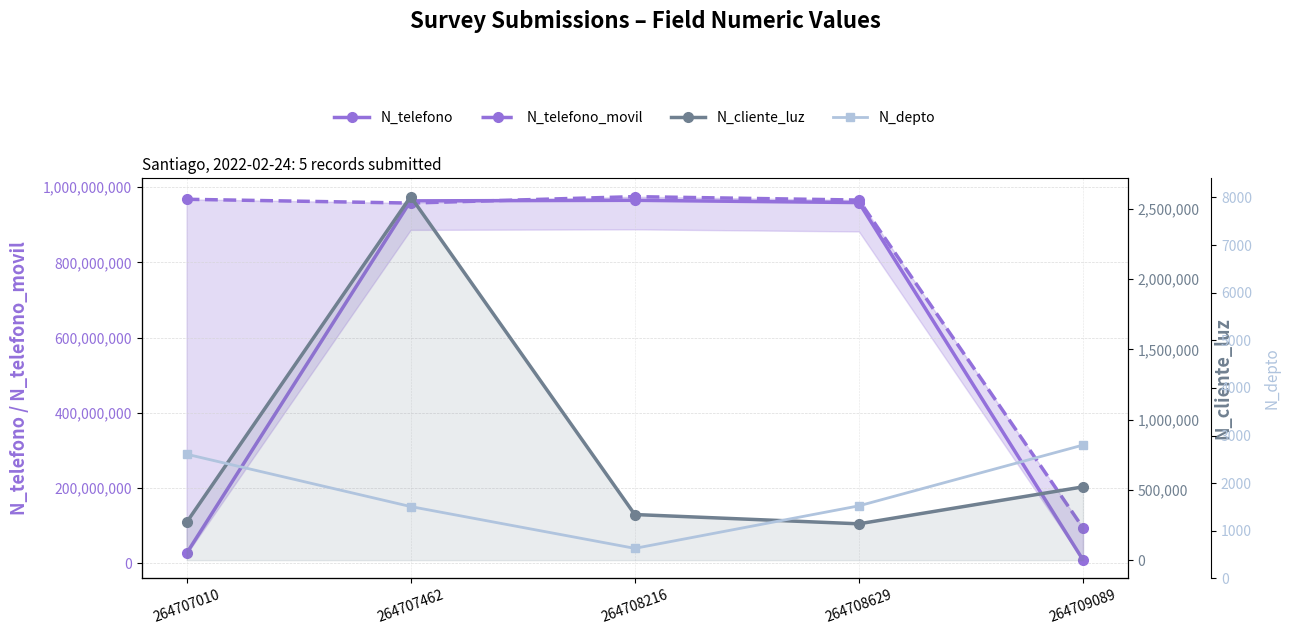

Does the chart have visible grid lines?

Yes